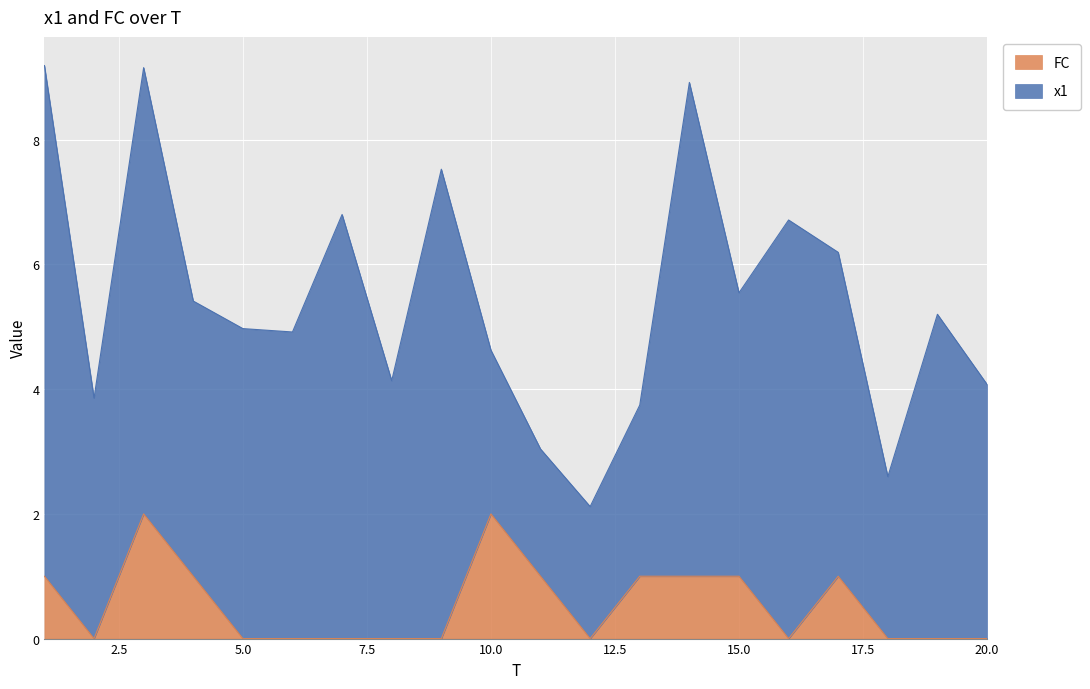

What is the highest value of the FC series?

2.0